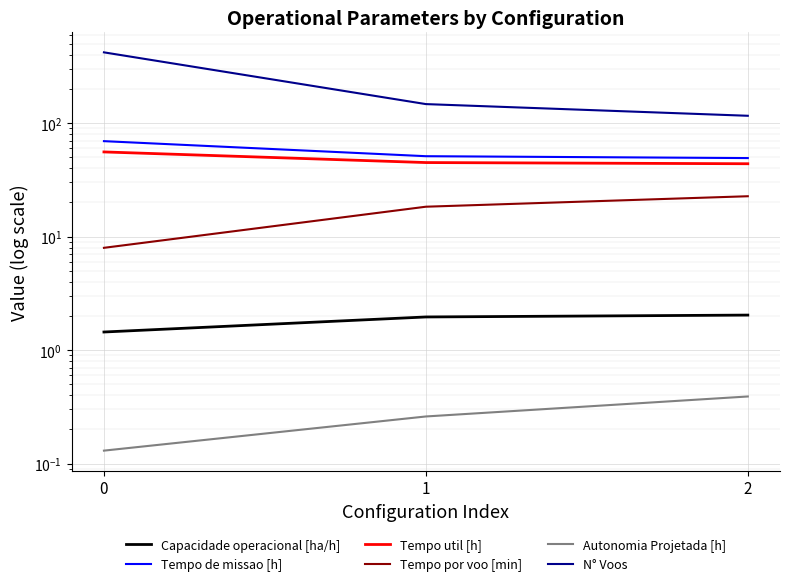

List the series in order of their peak value, highest first.

N° Voos, Tempo de missao [h], Tempo util [h], Tempo por voo [min], Capacidade operacional [ha/h], Autonomia Projetada [h]